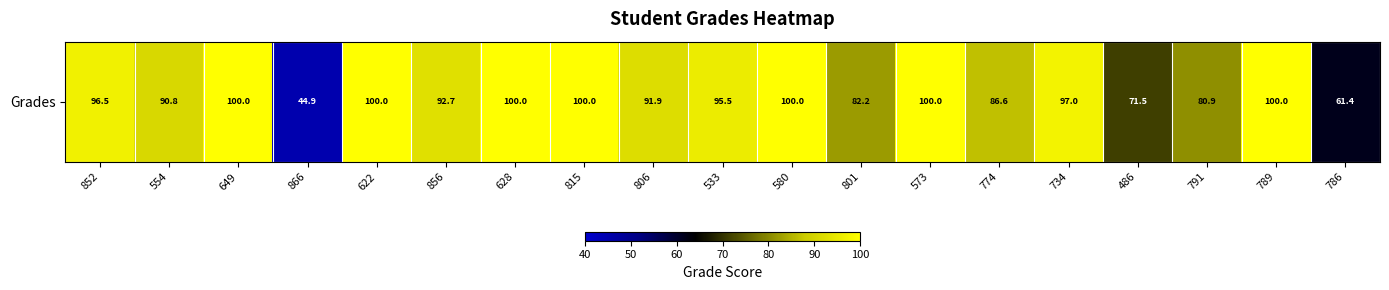

What is the minimum value shown in the chart?

44.9